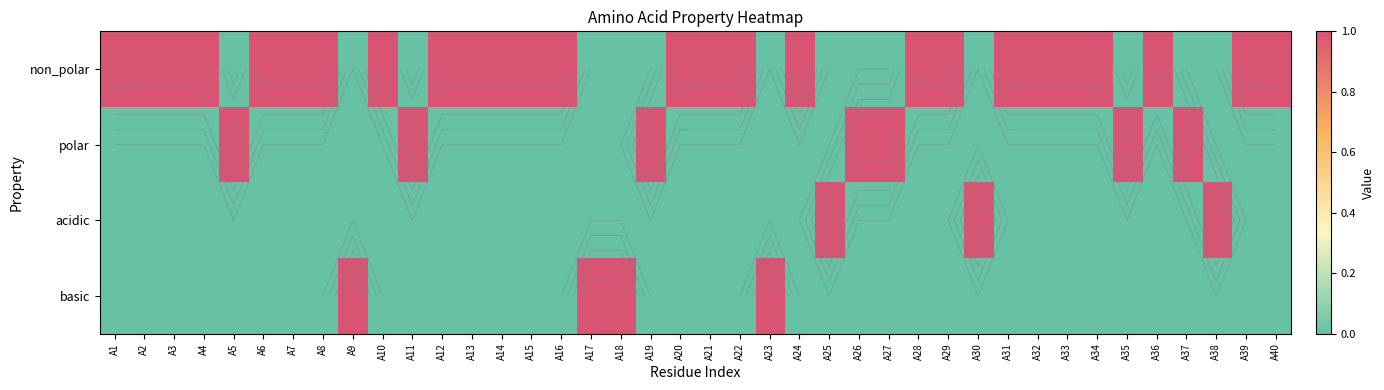

At which label is basic closest to 0?

A1